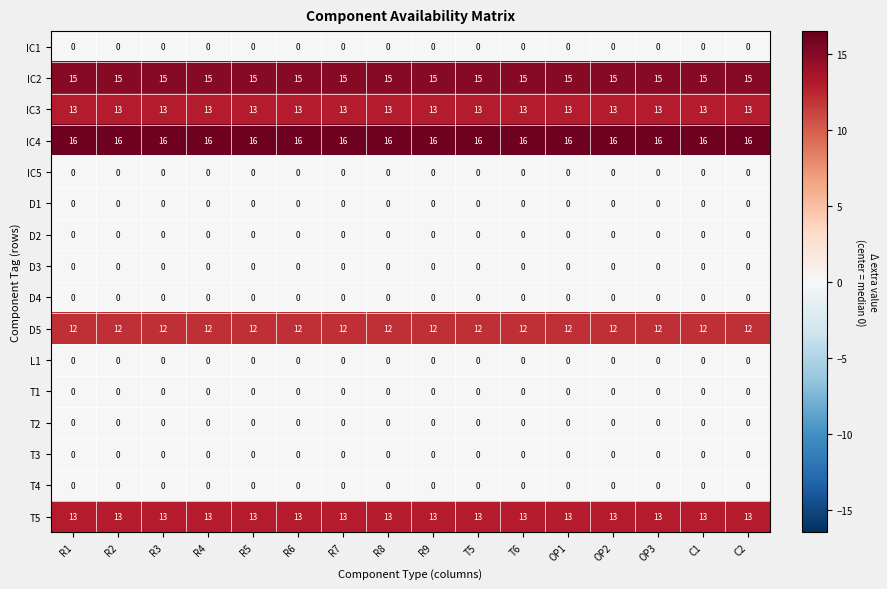

What is the spread (max minus min) of values at R7?

16